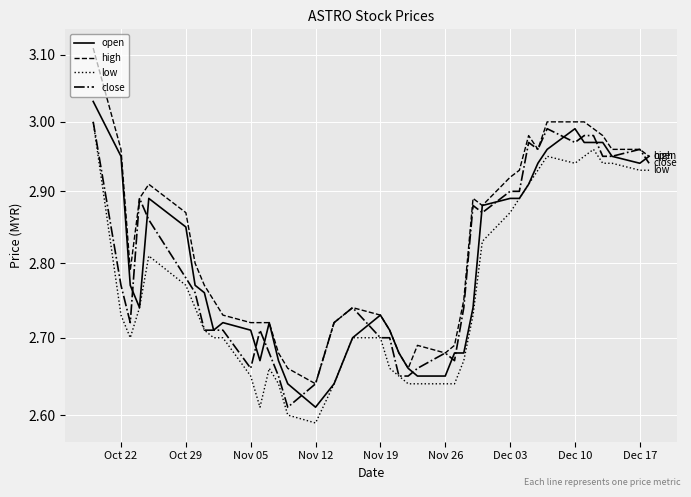

What is the total value across all series at Nov 19?

10.9